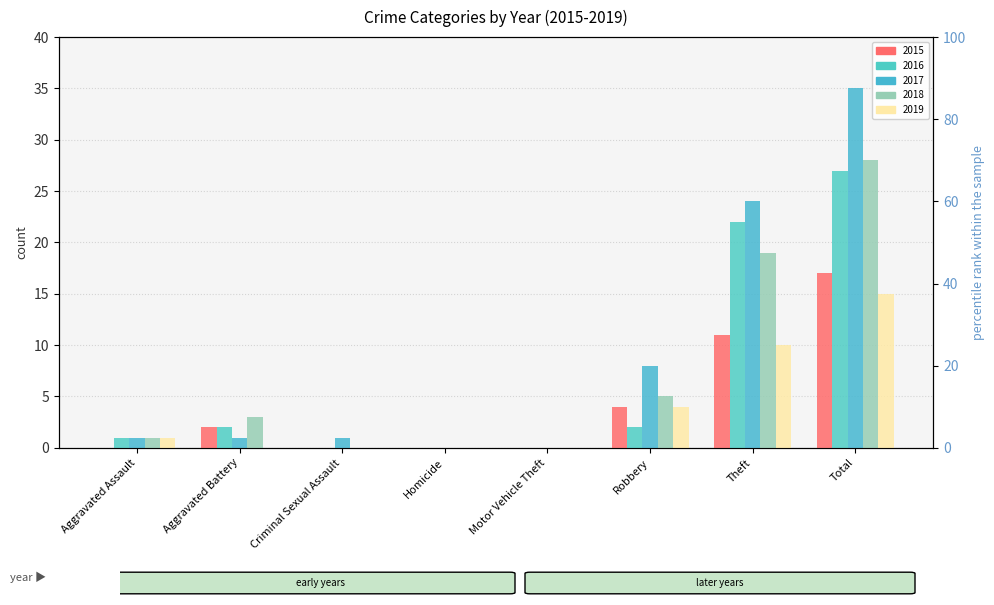

What is the difference between the 2019 values at Total and Robbery?

11